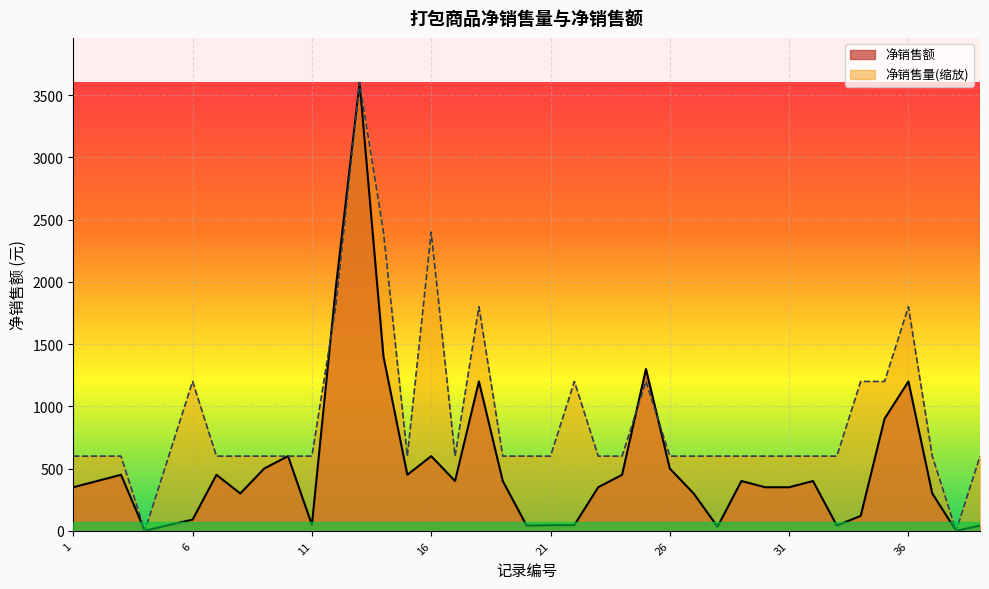

What is the average value of the 净销售额 series?

523.2